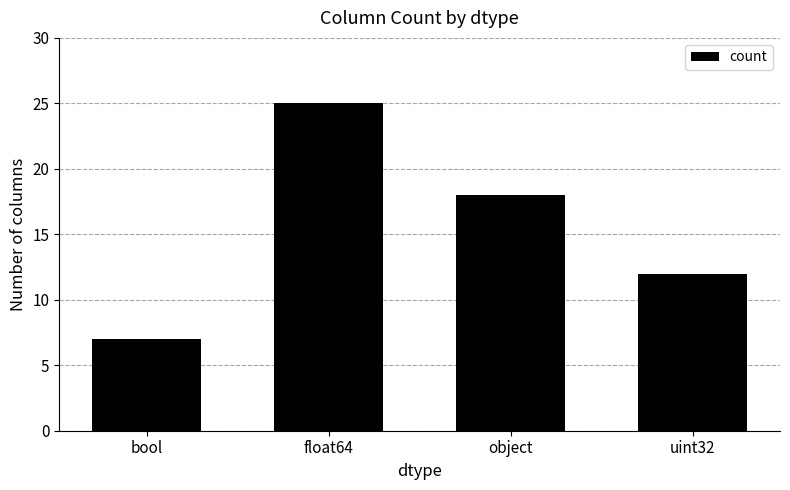

Between bool and uint32, which is larger?

uint32